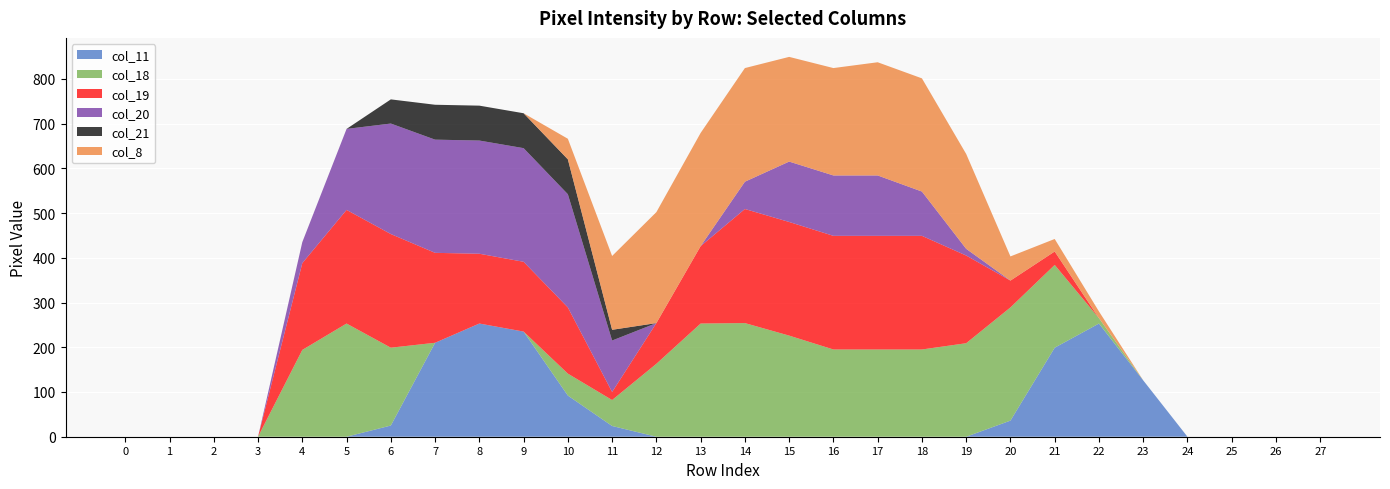

Reading left to right, list all the values displayed in this chart.

col_11: 0	0	0	0	0	0	25	210	253	235	92	24	0	0	0	0	0	0	0	0	36	199	253	126	0	0	0	0
col_18: 0	0	0	0	194	253	174	0	0	0	49	58	163	253	254	226	195	195	195	209	253	185	12	0	0	0	0	0
col_19: 0	0	0	0	194	254	254	201	156	156	148	18	91	173	255	254	254	254	254	196	60	30	0	0	0	0	0	0
col_20: 0	0	0	0	47	181	247	253	253	254	253	115	0	0	61	135	135	135	99	15	0	0	0	0	0	0	0	0
col_21: 0	0	0	0	0	0	54	78	78	78	78	24	0	0	0	0	0	0	0	0	0	0	0	0	0	0	0	0
col_8: 0	0	0	0	0	0	0	0	0	0	46	165	248	253	254	234	240	253	253	212	54	28	15	0	0	0	0	0